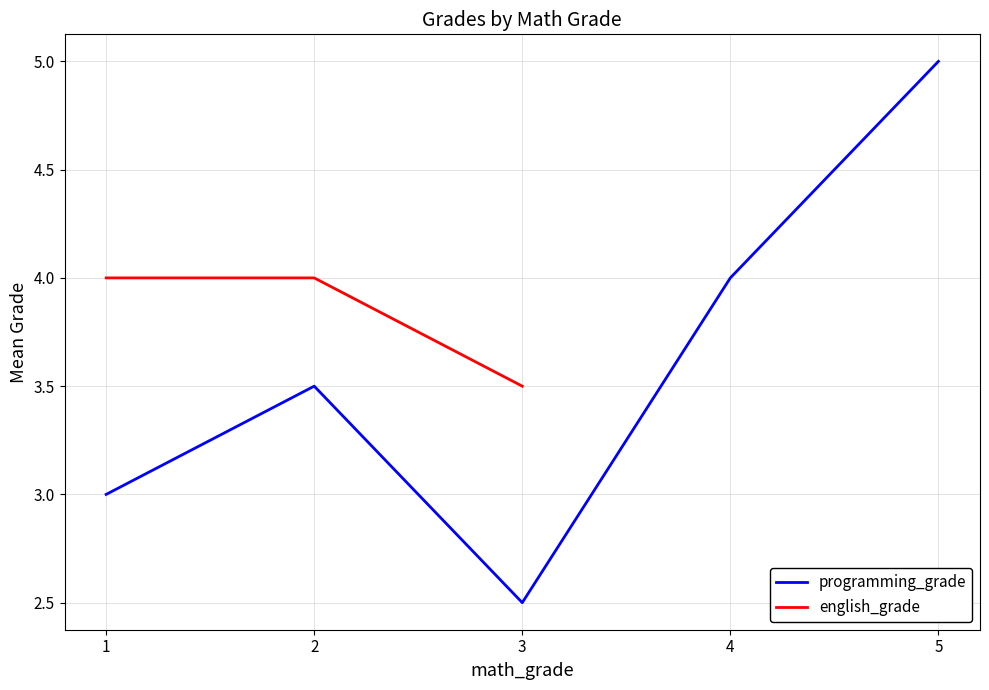

True or false: english_grade and programming_grade cross at least once.

False